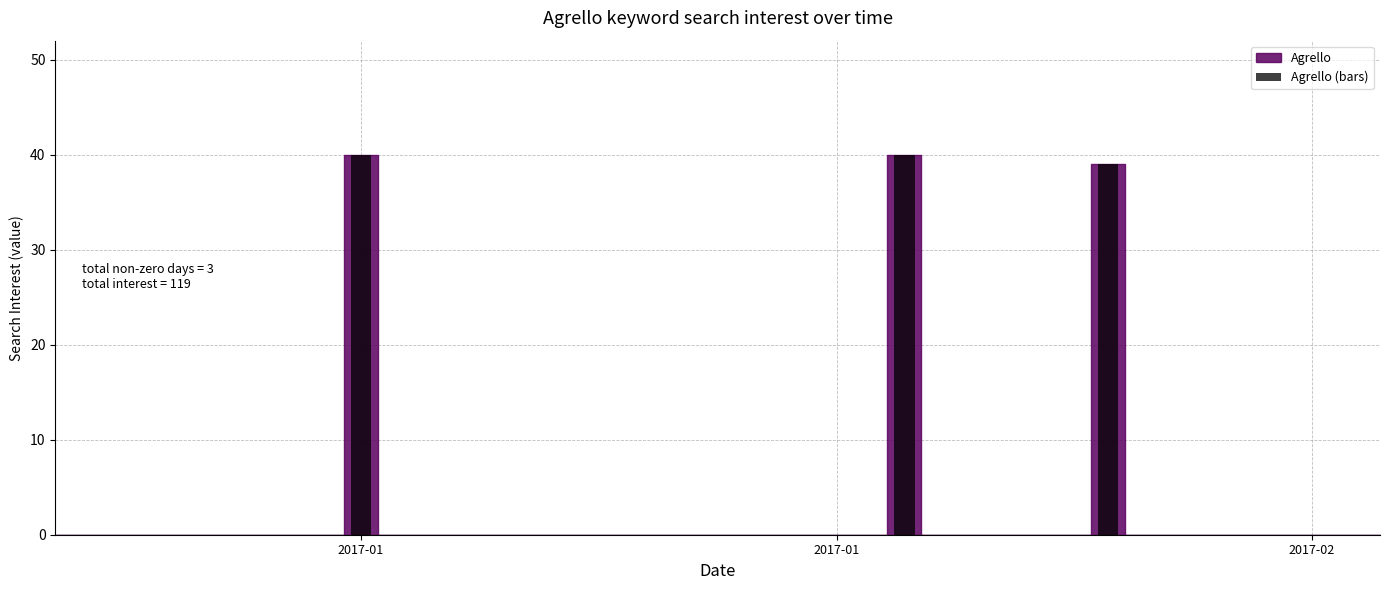

What is the sum of all values?

119